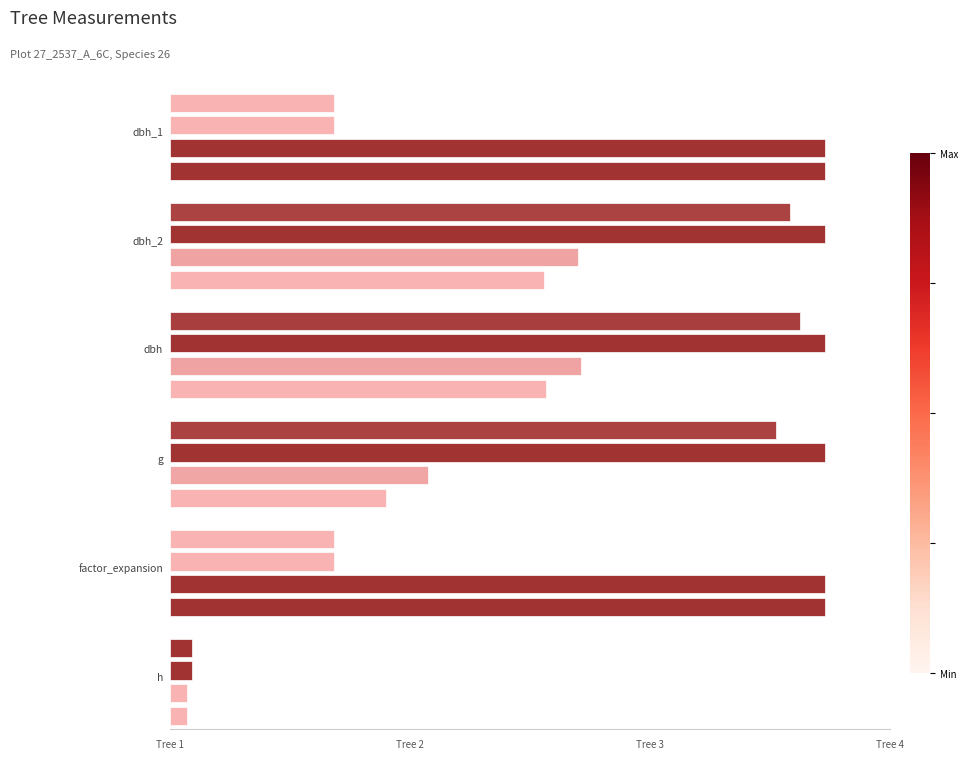

What is the lowest value of the dbh series?

7.5